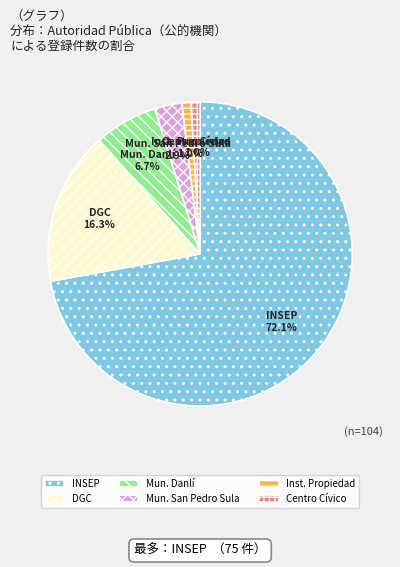

What is the majority slice?

INSEP